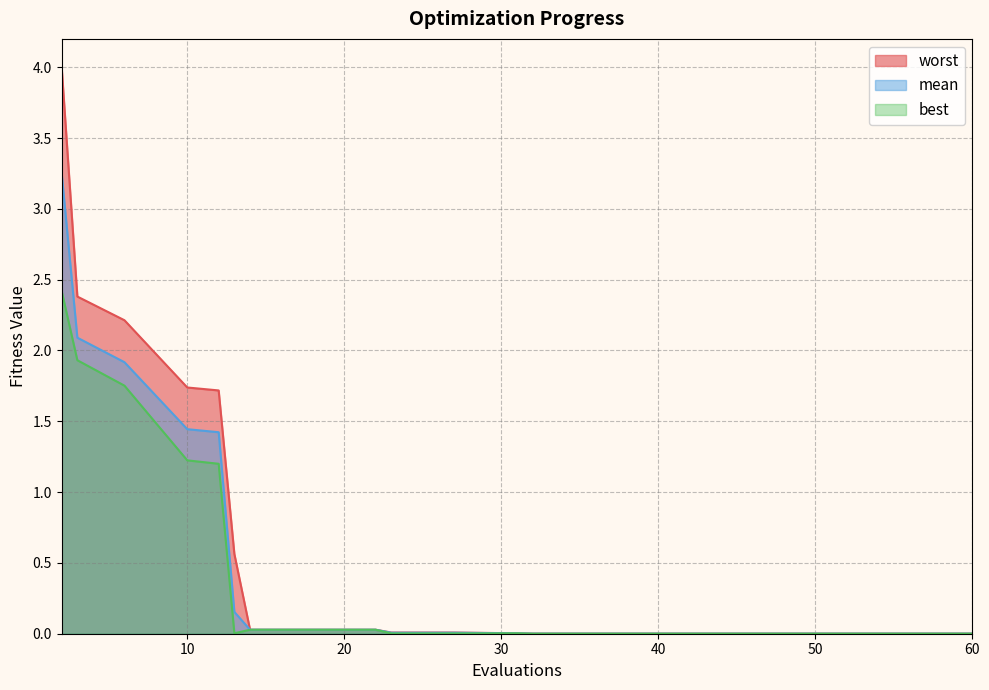

True or false: mean has a value of 1.0 at 10.

False